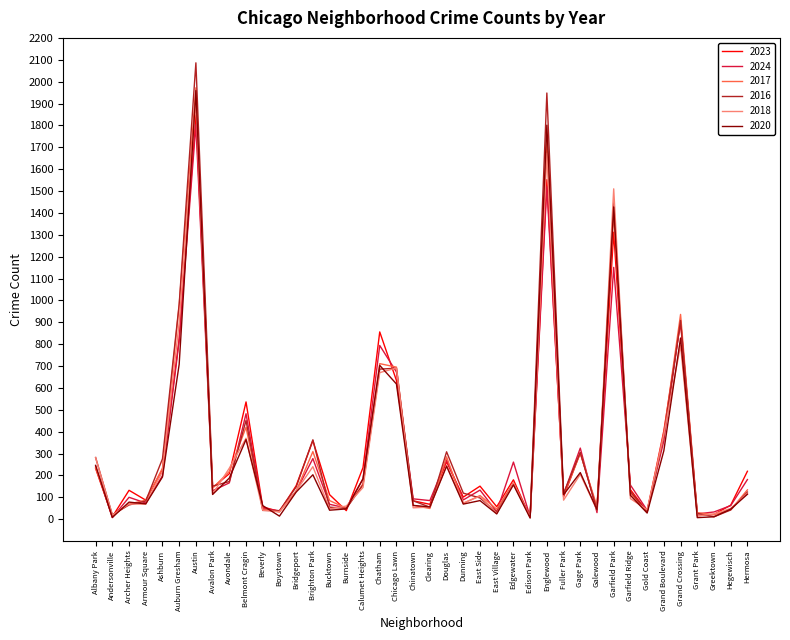

What is the sum of the 2020 values at Chinatown and Hermosa?

177